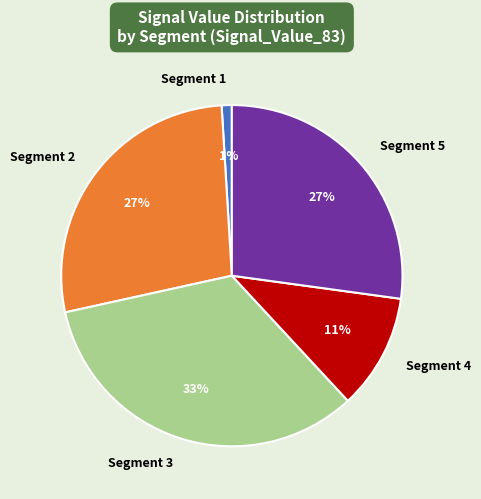

True or false: Segment 1 accounts for 11% of the total.

False